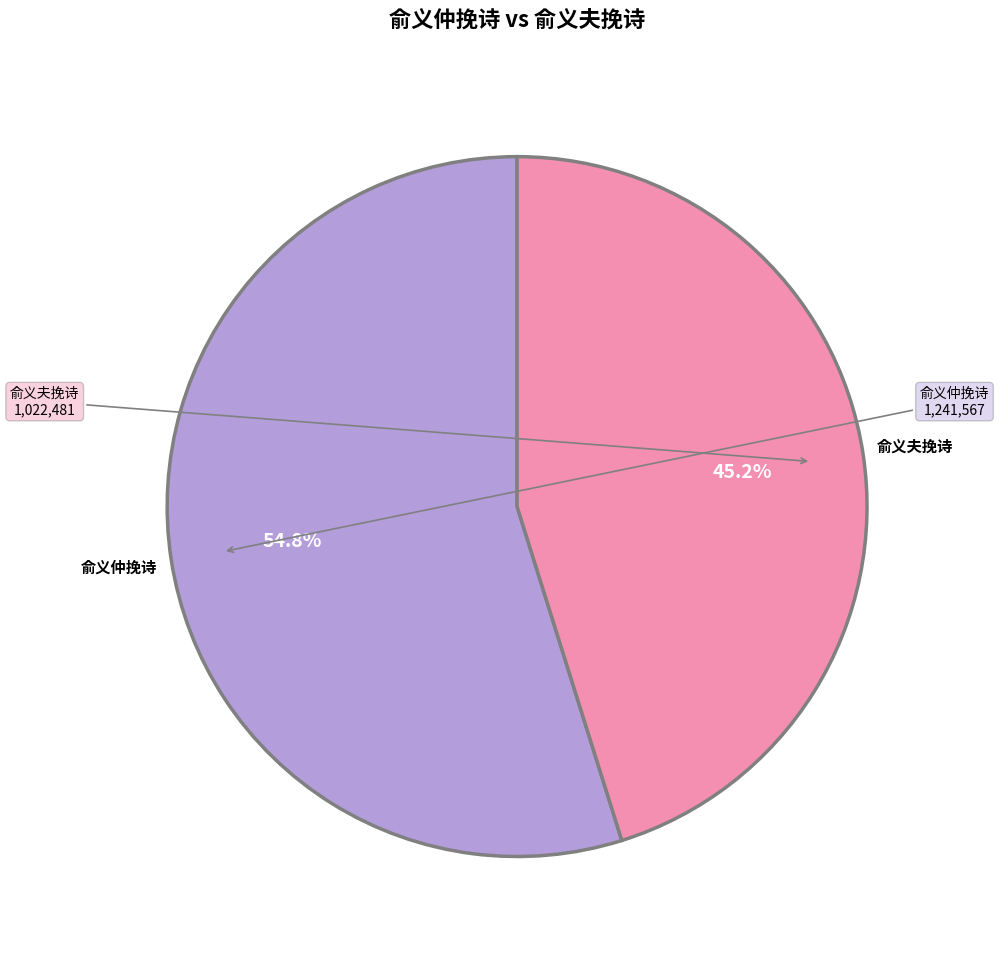

Is there any slice that represents more than half of the pie?

Yes